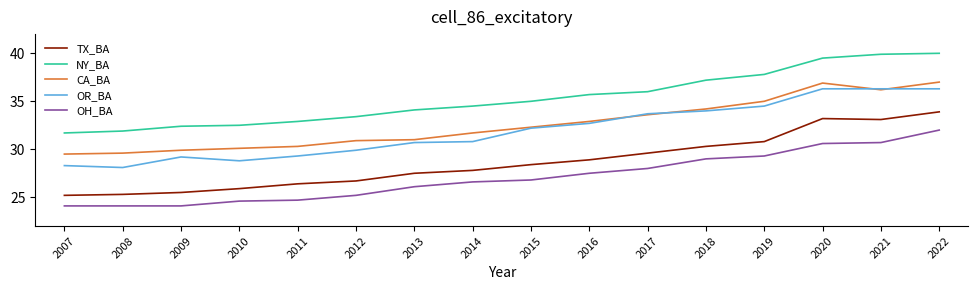

How many values in the OR_BA series exceed 32?

8